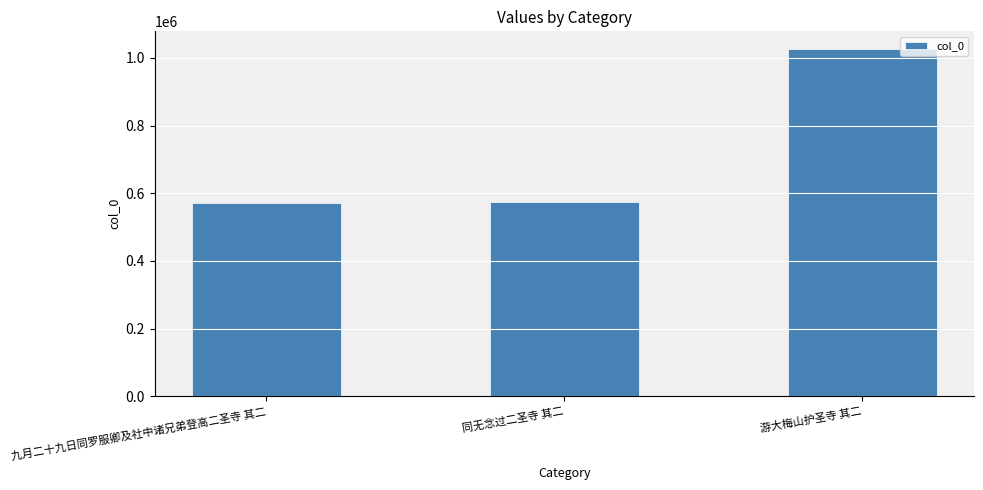

What is the sum of the values at 同无念过二圣寺 其二 and 九月二十九日同罗服卿及社中诸兄弟登高二圣寺 其二?

1145353